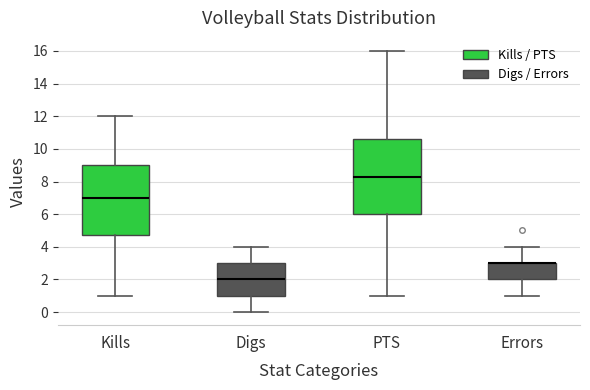

Reading left to right, read every box against the y-axis: the position of its median line, the range the box covers, and the ends of its whiskers. The values are not printed on the chart, so give them approximately, as read against the axis.

Kills: median 7.0, box 4.8 to 9.0, whiskers 1.0 to 12.0
Digs: median 2.0, box 1.0 to 3.0, whiskers 0.0 to 4.0
PTS: median 8.2, box 6.0 to 10.6, whiskers 1.0 to 16.0
Errors: median 3.0 (drawn on the box's upper edge), box 2.0 to 3.0, whiskers 1.0 to 4.0